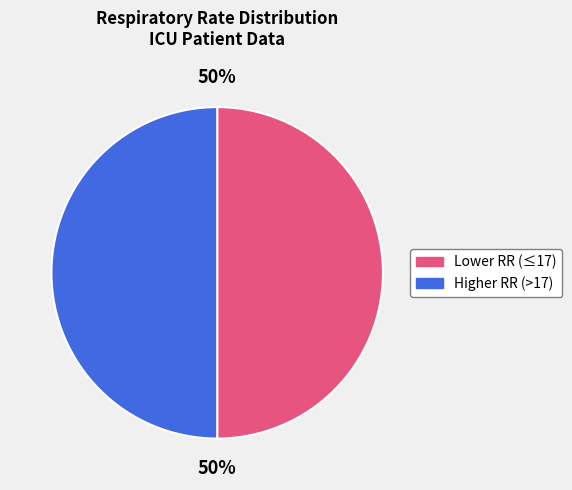

How many segments does this pie chart have?

2